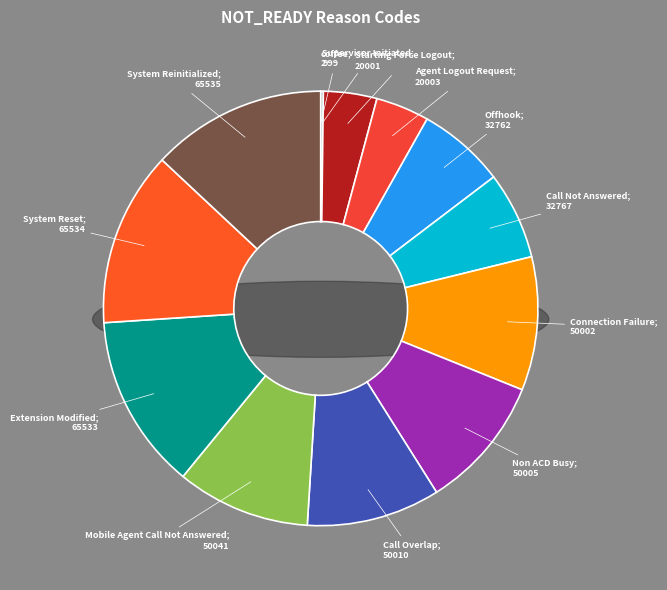

Which category has the smallest portion of the pie?

coffee